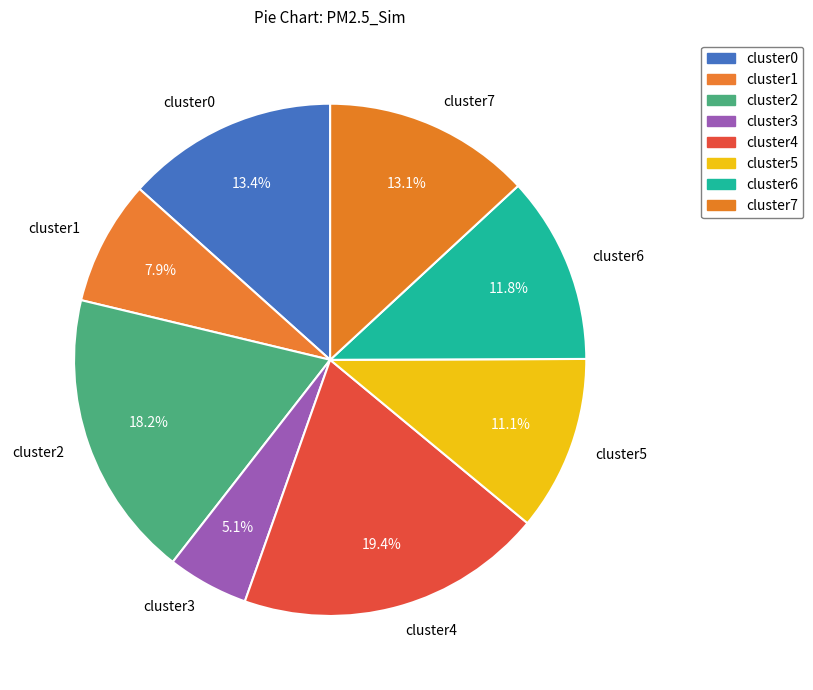

To the nearest percent, what is the difference between the cluster4 and cluster5 slice percentages?

8%